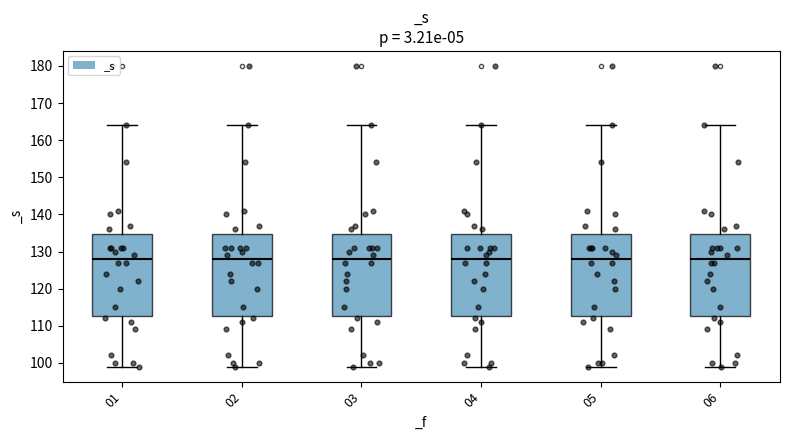

Where is the lower edge of the box at x = 02 on the y-axis? The values are not printed on the chart, so give them approximately, as read against the axis.

113